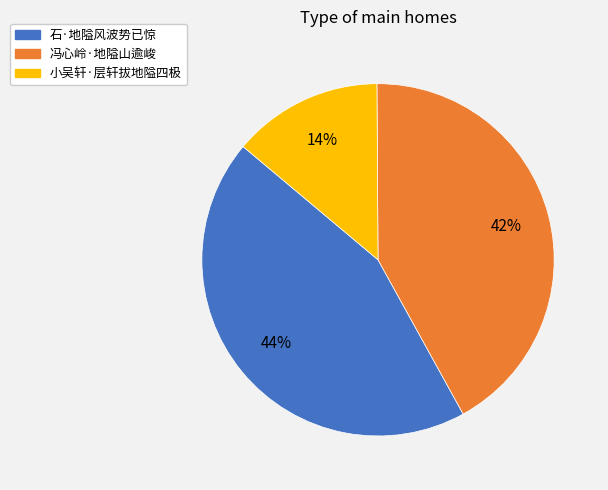

Which slice is the largest?

石·地隘风波势已惊